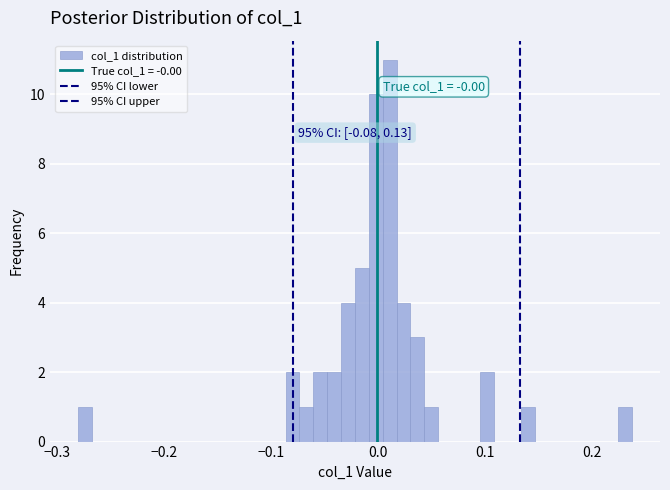

Read against the x-axis, roughly where is the centre of the tallest bar?

0.01